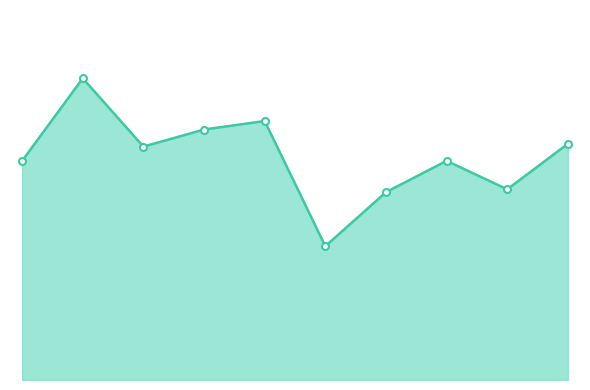

What is the value of the 6th point from the left?

47